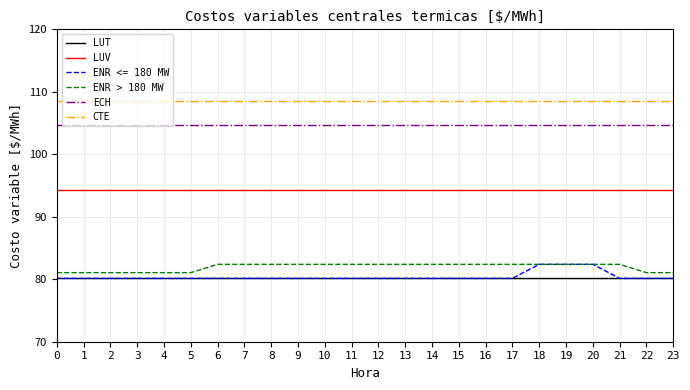

Which series has the largest total across all categories?

CTE